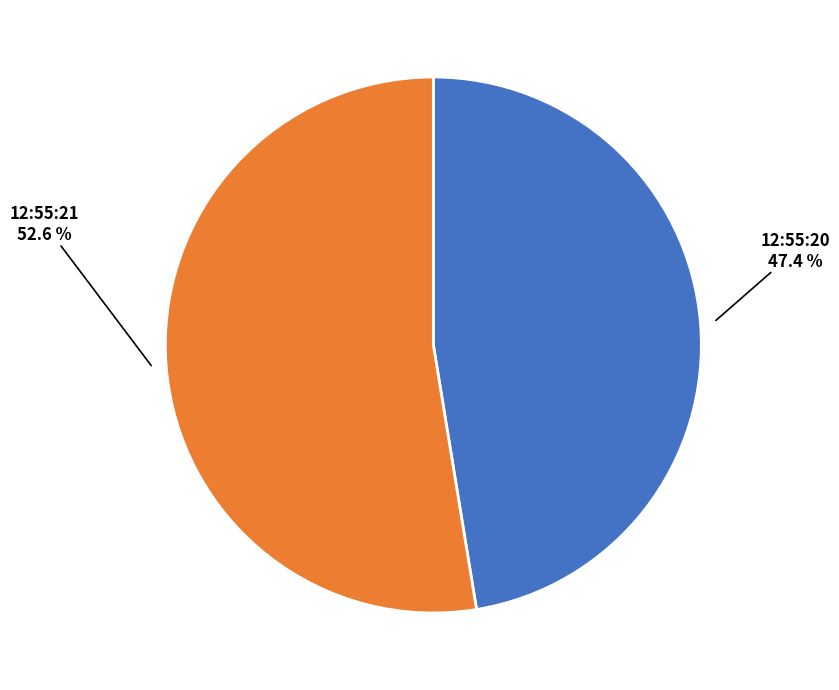

Does any single category account for the majority?

Yes